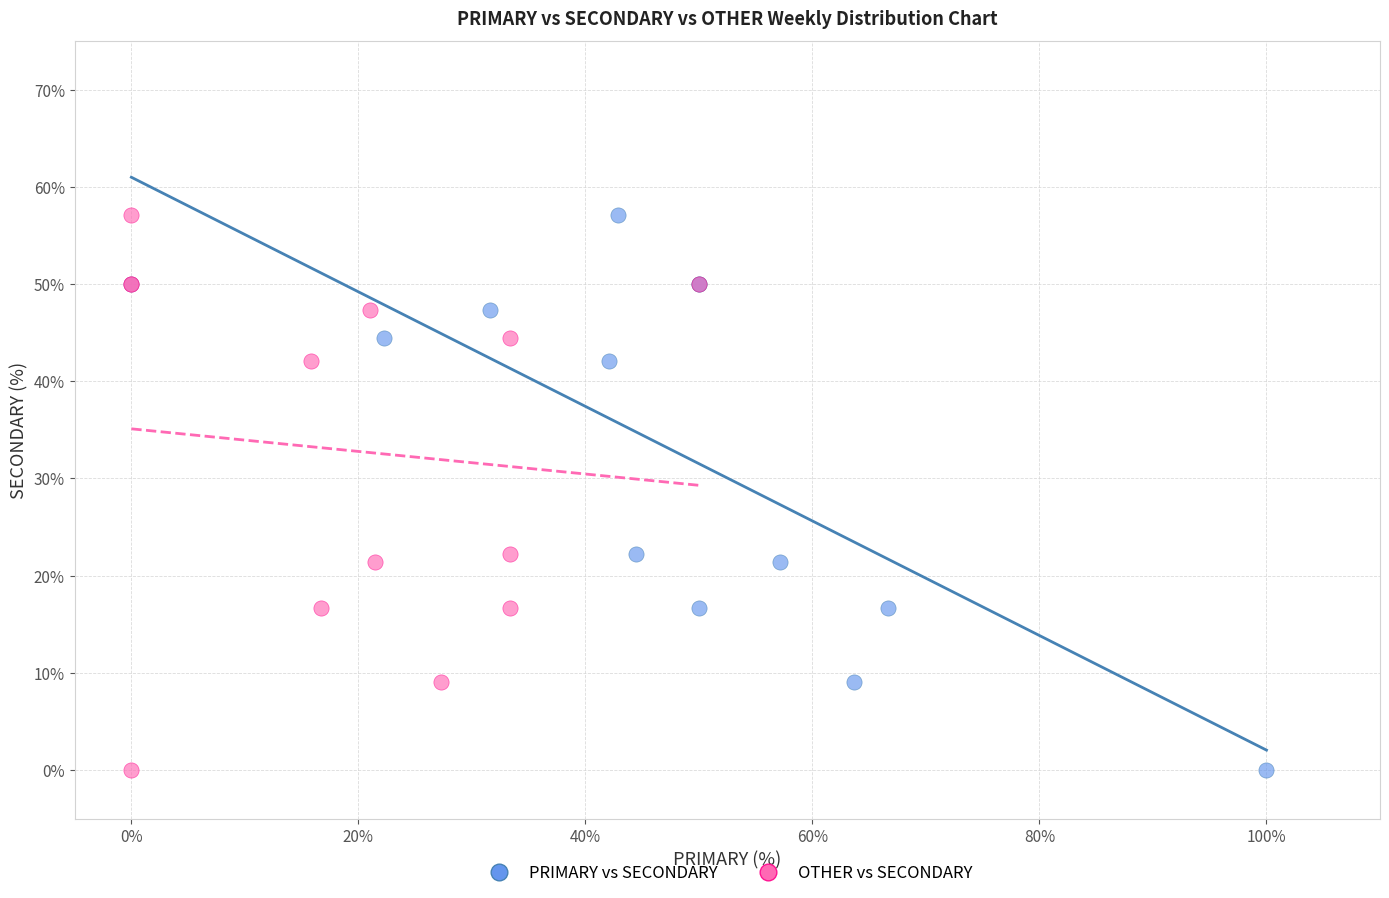

What are all the series names shown in the legend?

PRIMARY vs SECONDARY, OTHER vs SECONDARY